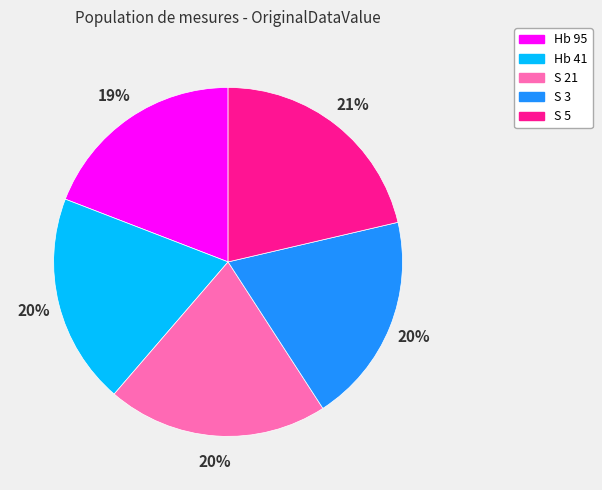

To the nearest percent, what percentage of the pie is S 5?

21%